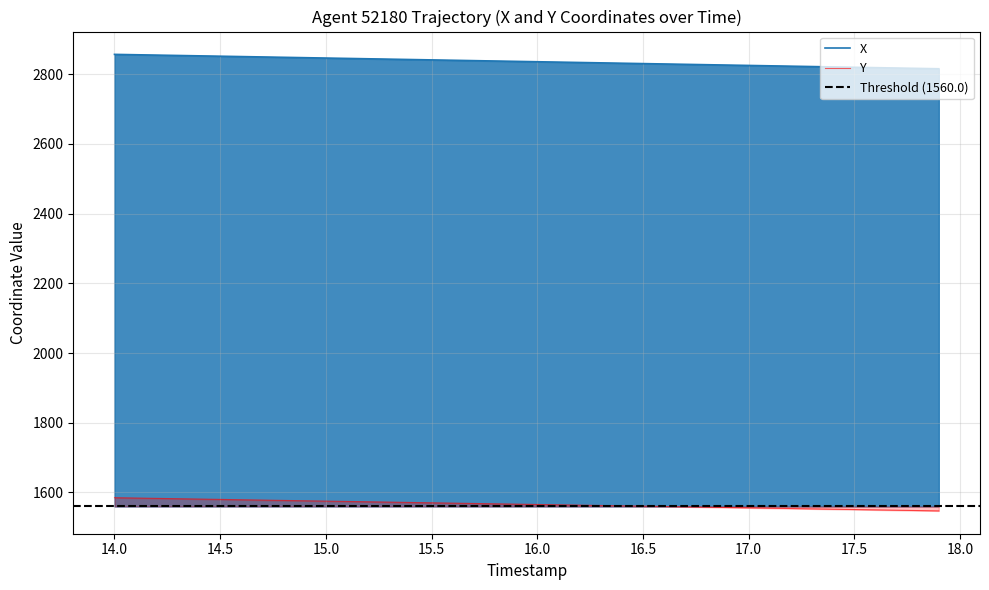

How many data points in Y are less than 1566?

20